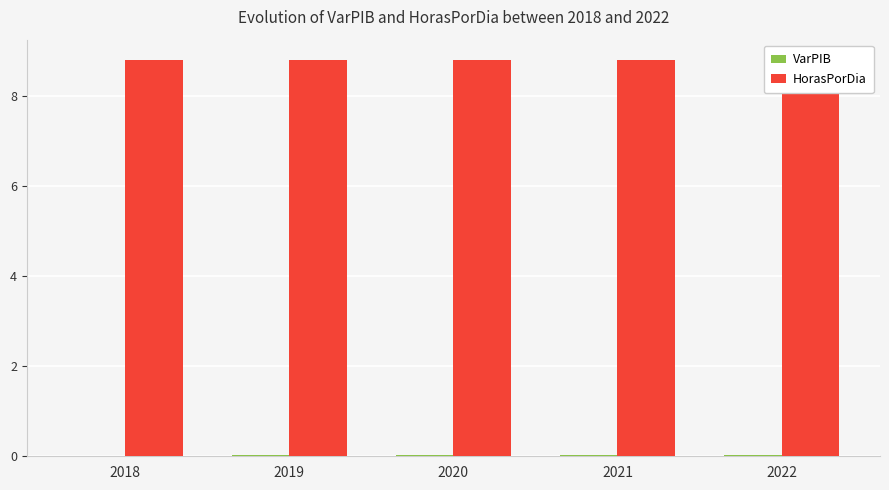

Which label corresponds to the smallest value in the chart?

2018